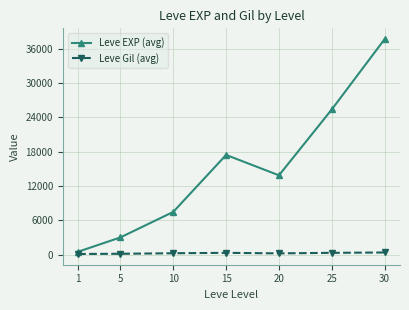

How many lines are shown in the chart?

2